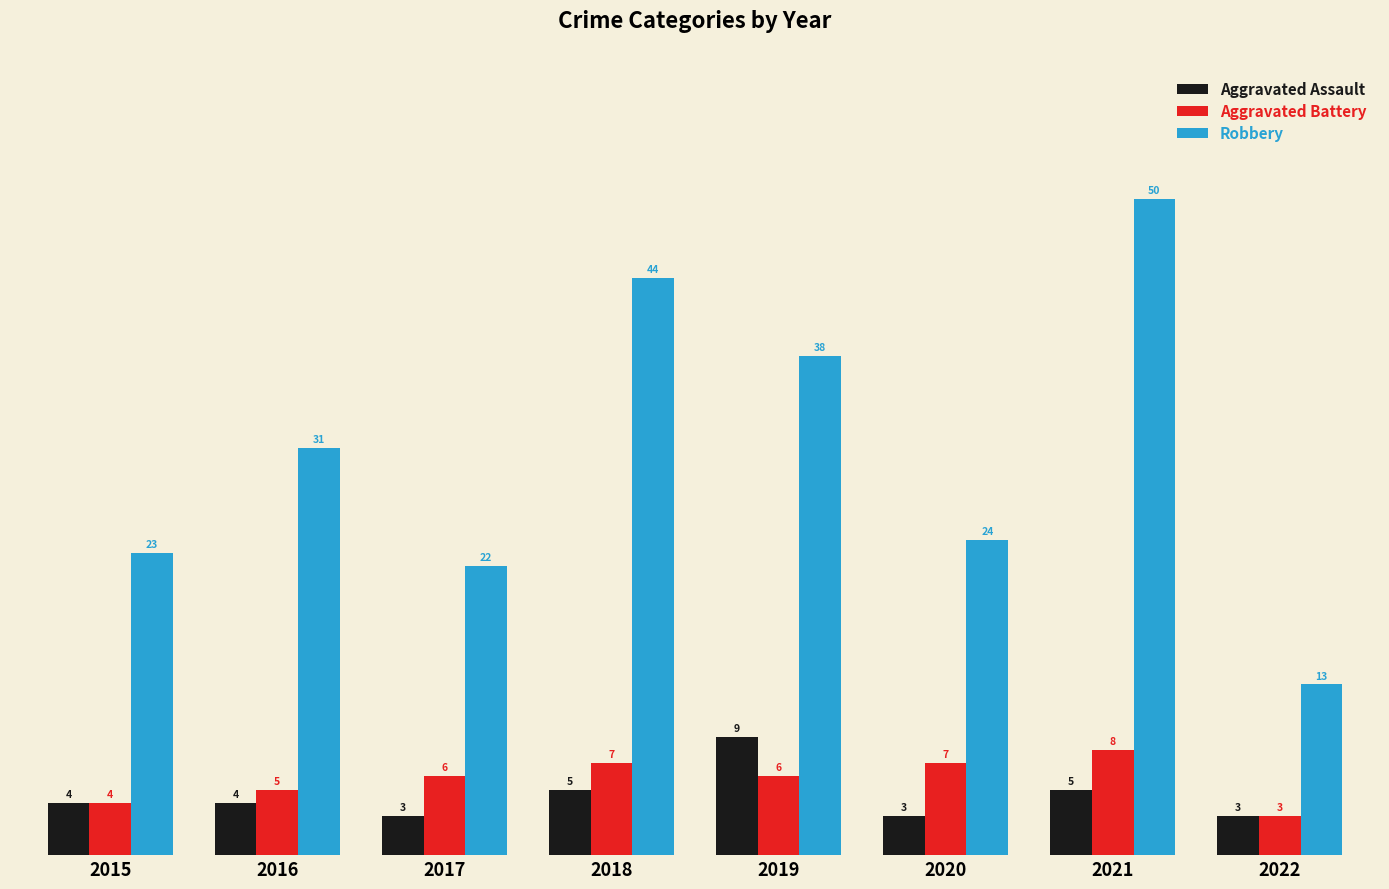

What is the sum of the Robbery values at 2017 and 2022?

35